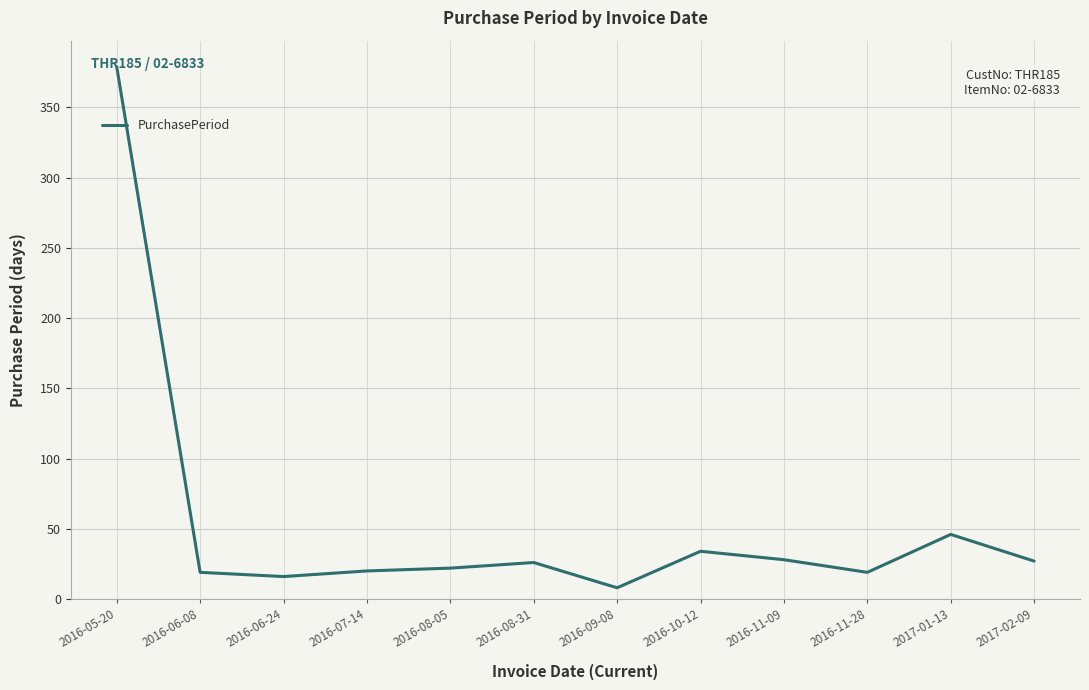

What is the difference between the maximum and minimum values?

371